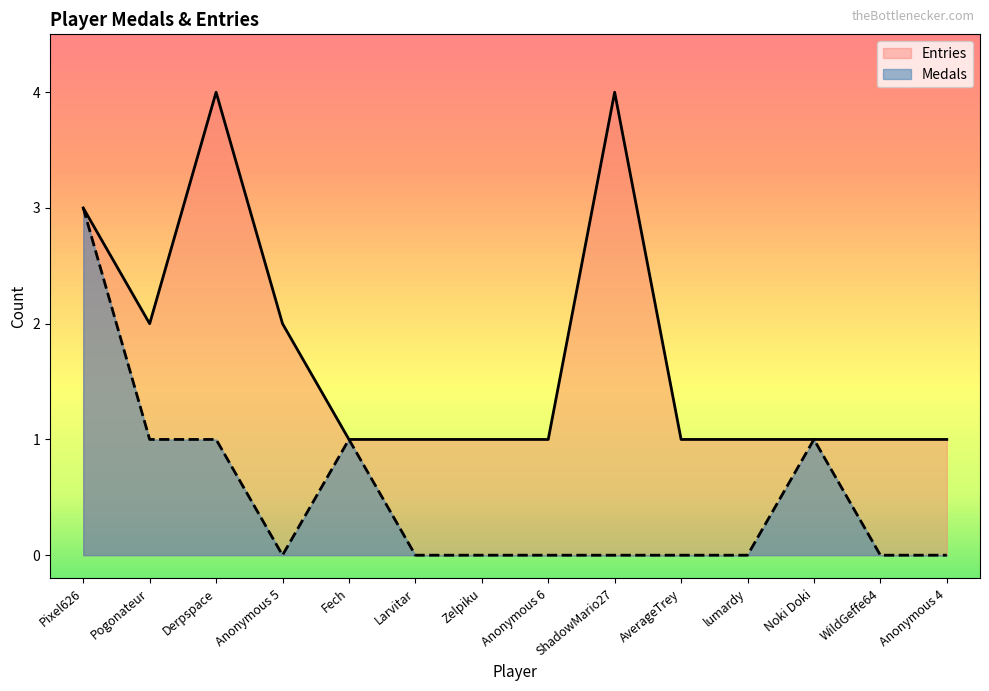

At which category does Medals reach its first local valley?

Anonymous 5